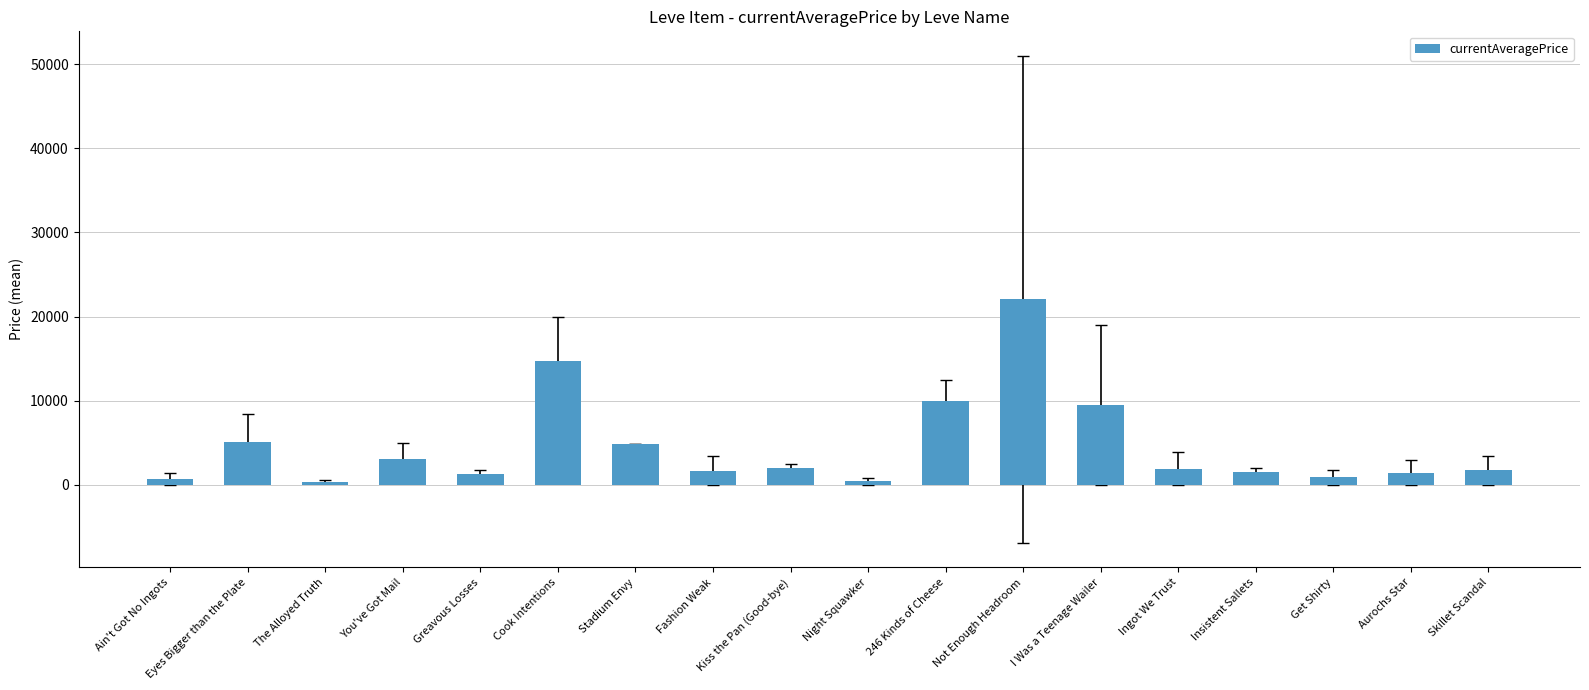

Which has a higher value, Insistent Sallets or The Alloyed Truth?

Insistent Sallets